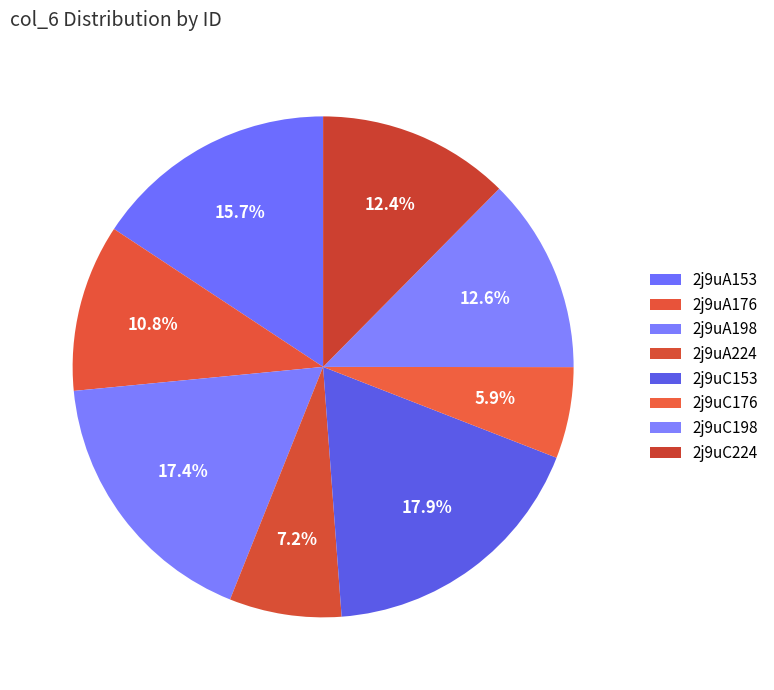

To the nearest percent, what is the difference between the largest and smallest slice percentages?

12%